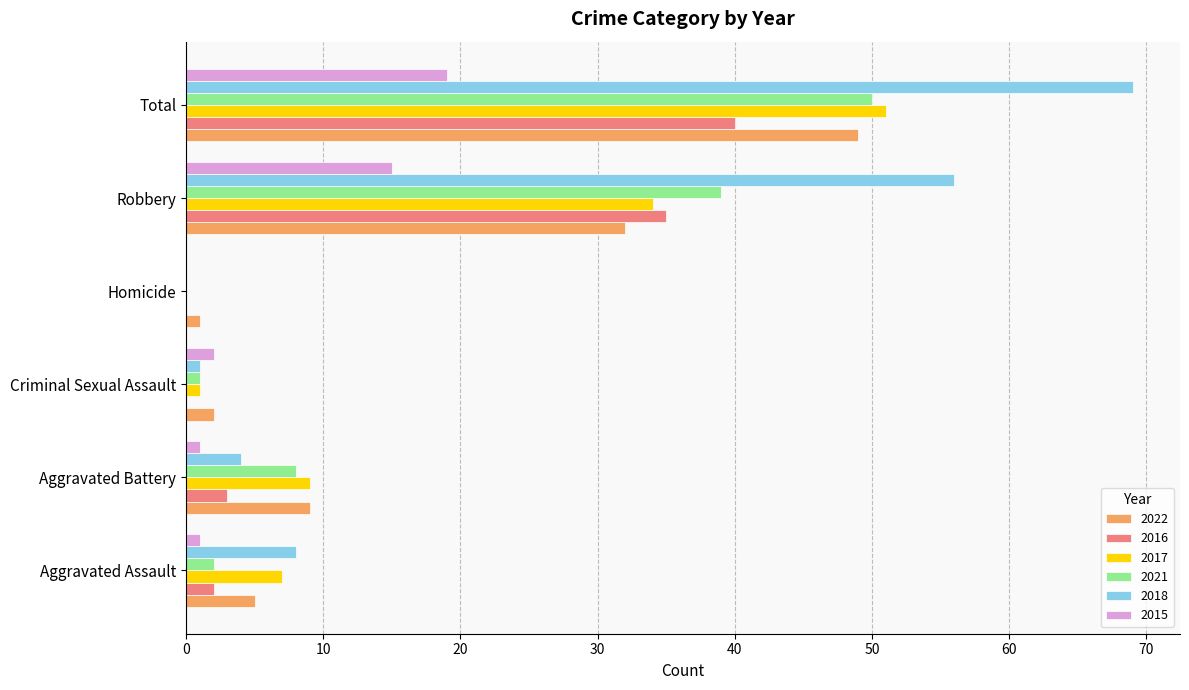

What is the sum of the 2017 values at Aggravated Assault and Robbery?

41